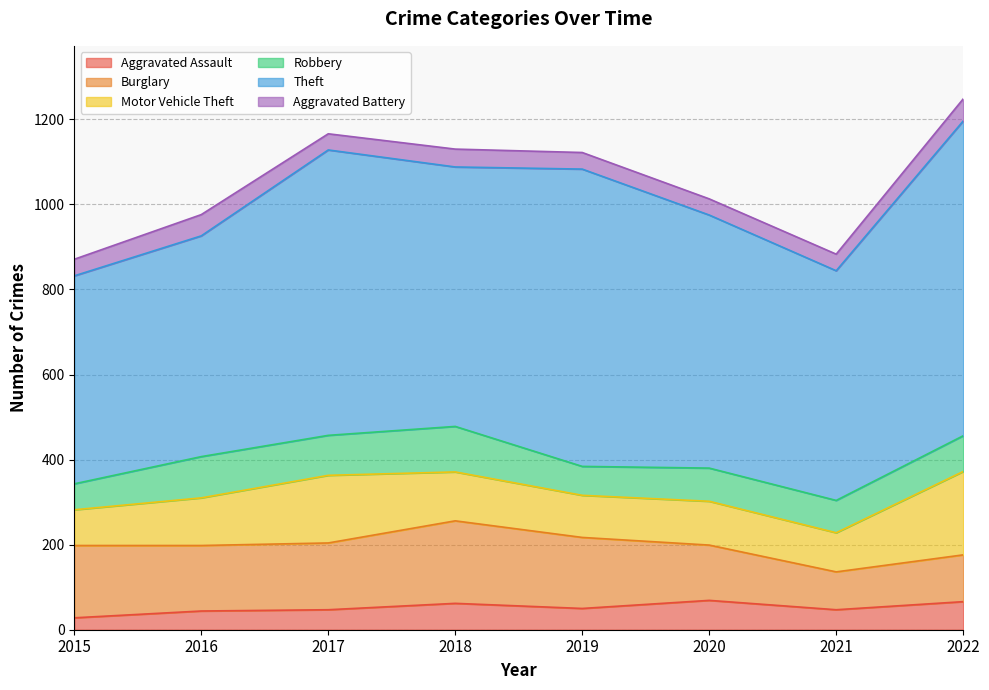

At 2018, list the series in order from smallest to largest.

Aggravated Battery, Aggravated Assault, Robbery, Motor Vehicle Theft, Burglary, Theft